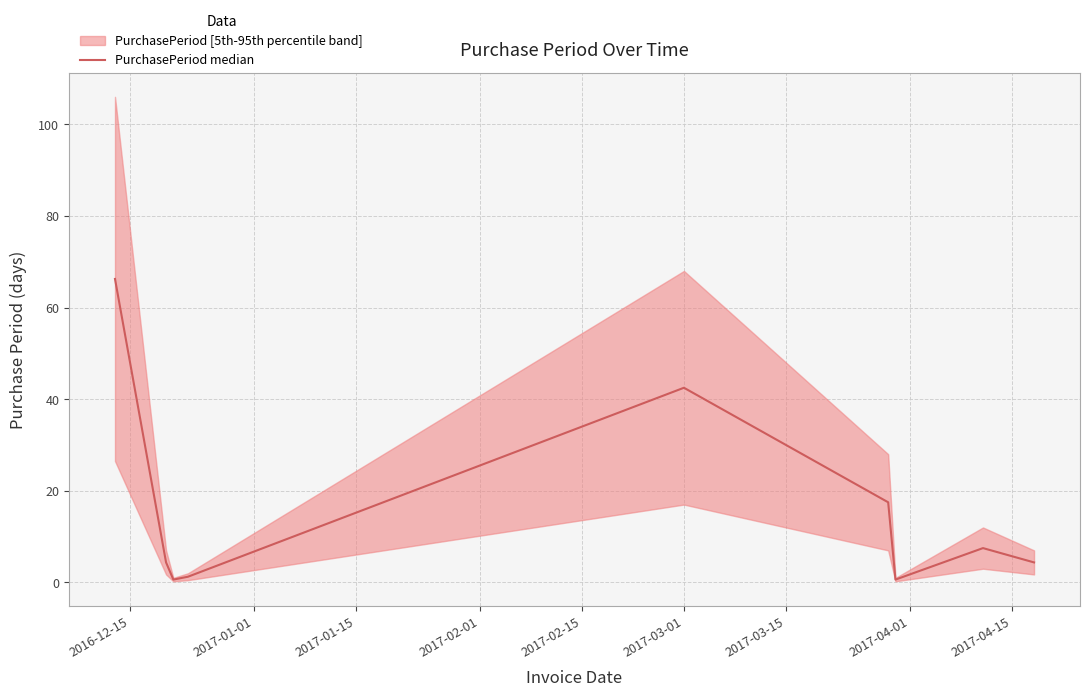

How many points are lower than both their immediate neighbors (excluding endpoints)?

2